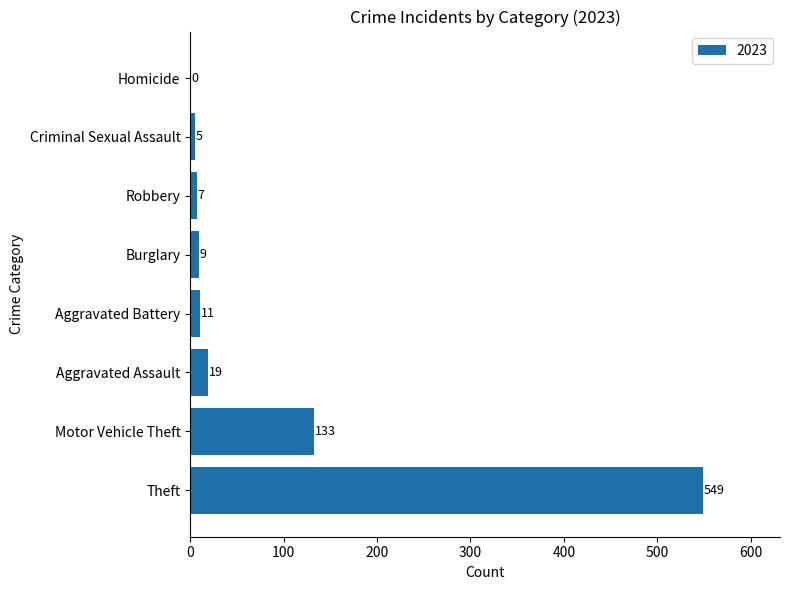

The value at Theft is 549. True or false?

True